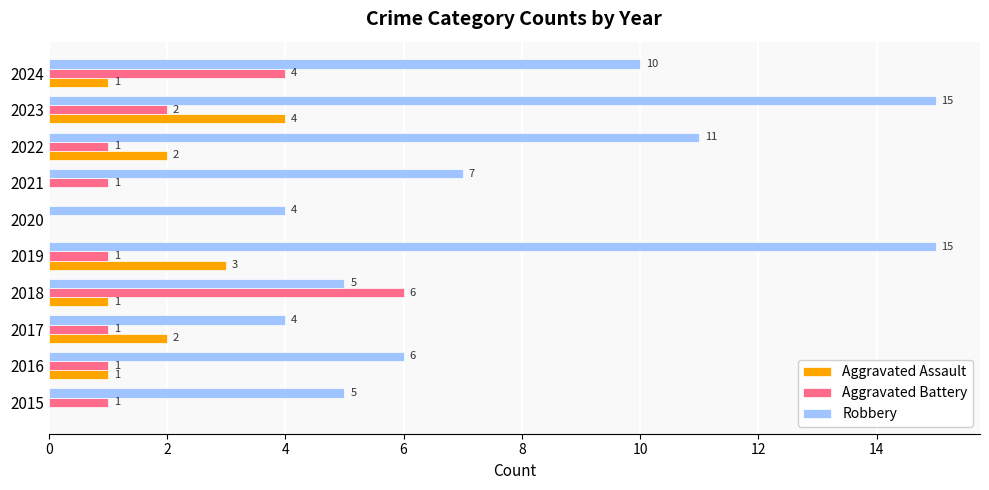

What are all the series names shown in the legend?

Aggravated Assault, Aggravated Battery, Robbery